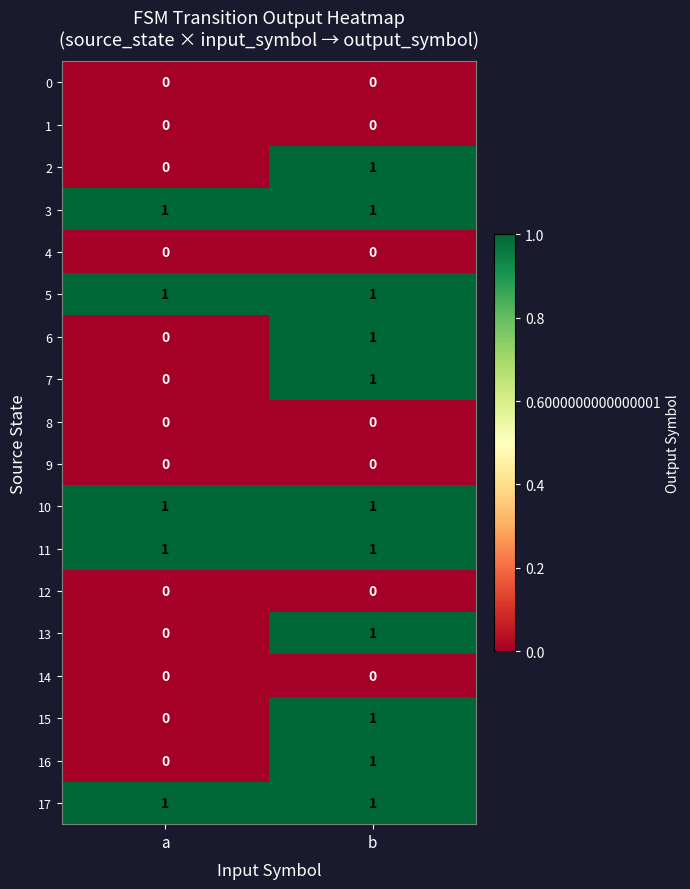

What is the spread (max minus min) of values at b?

1